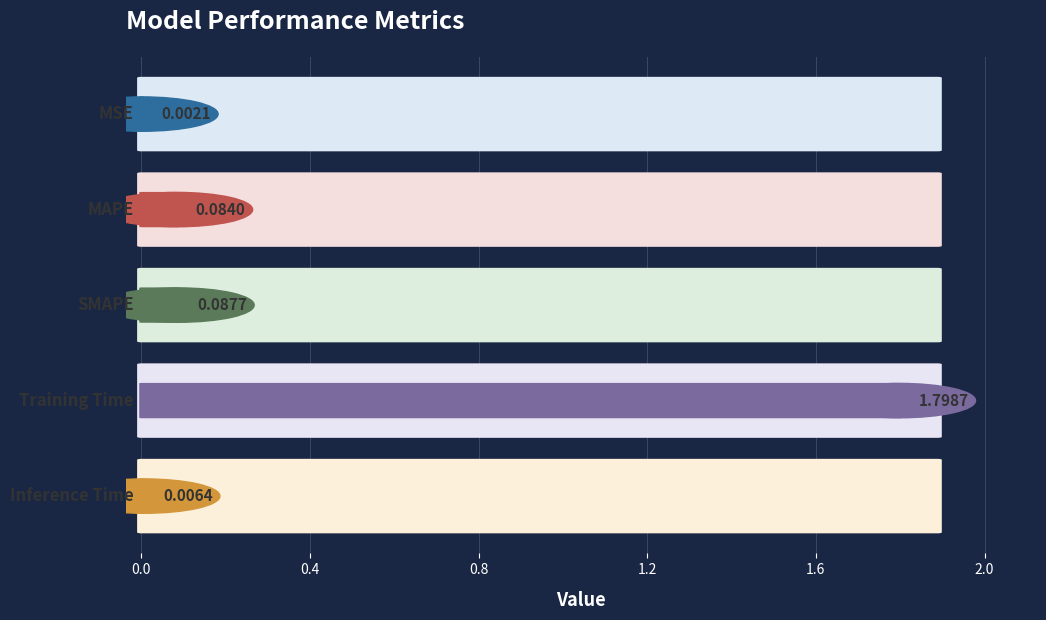

Reading left to right, list all the values displayed in this chart.

MSE=0.0	MAPE=0.1	SMAPE=0.1	Training Time=1.8	Inference Time=0.0